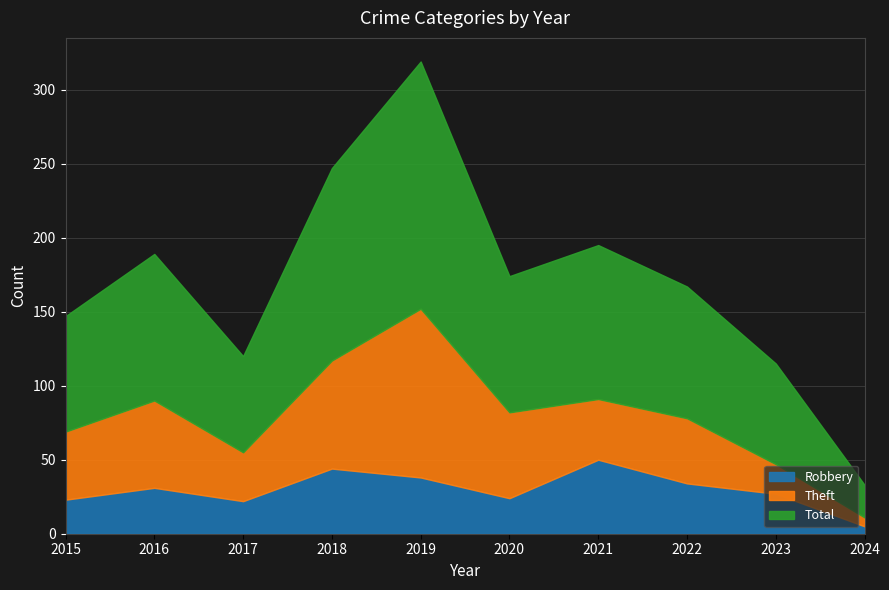

Count the number of data series in this chart.

3